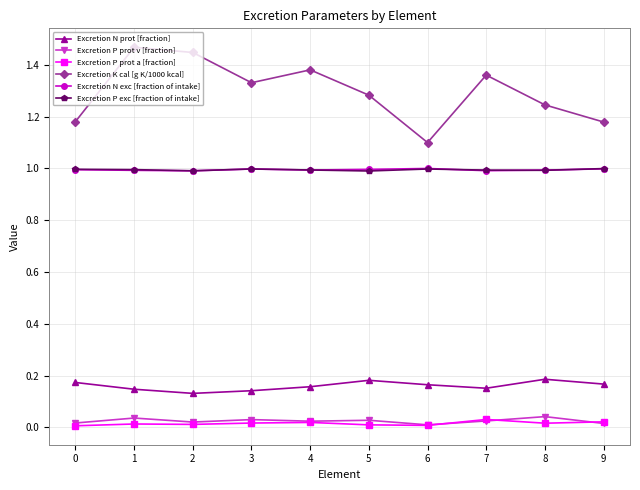

What is the highest value of the Excretion P exc [fraction of intake] series?

1.0